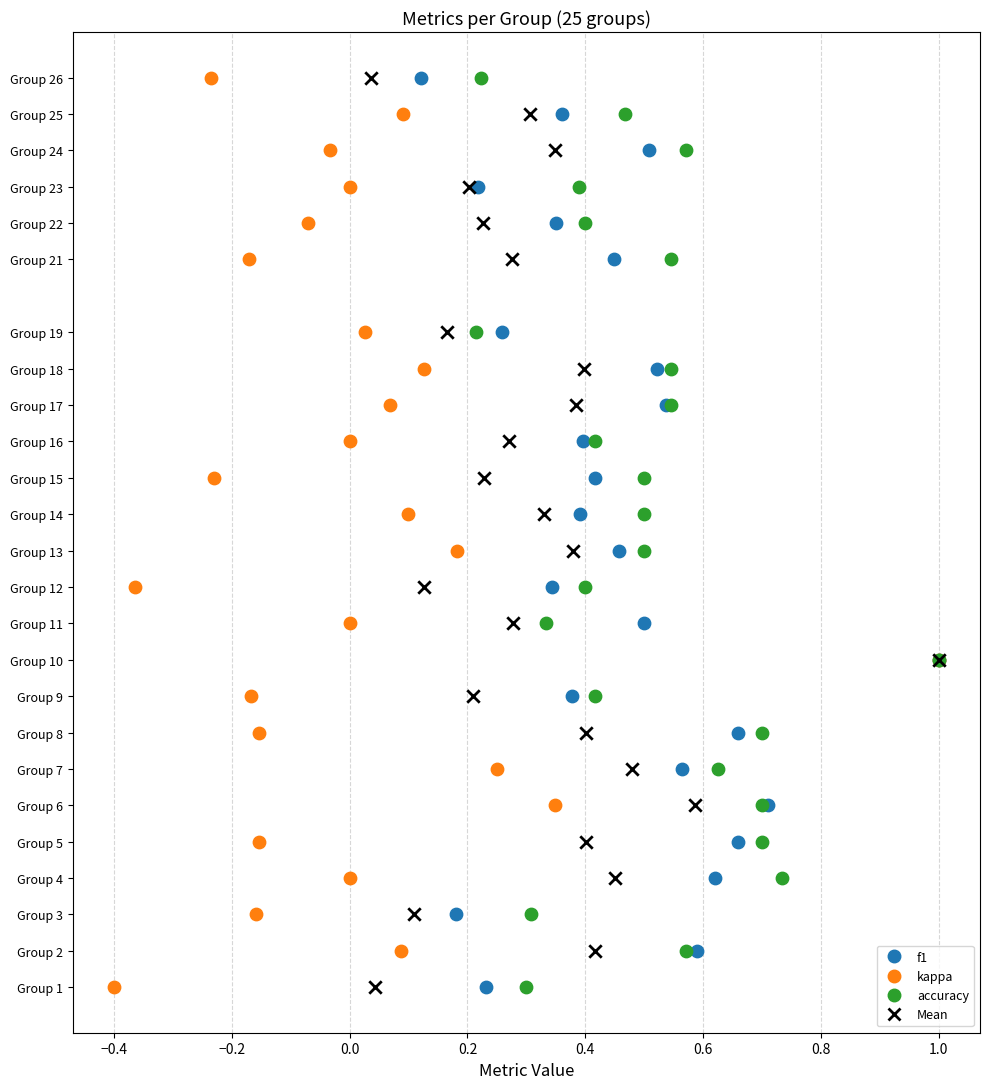

What are all the series names shown in the legend?

f1, kappa, accuracy, Mean